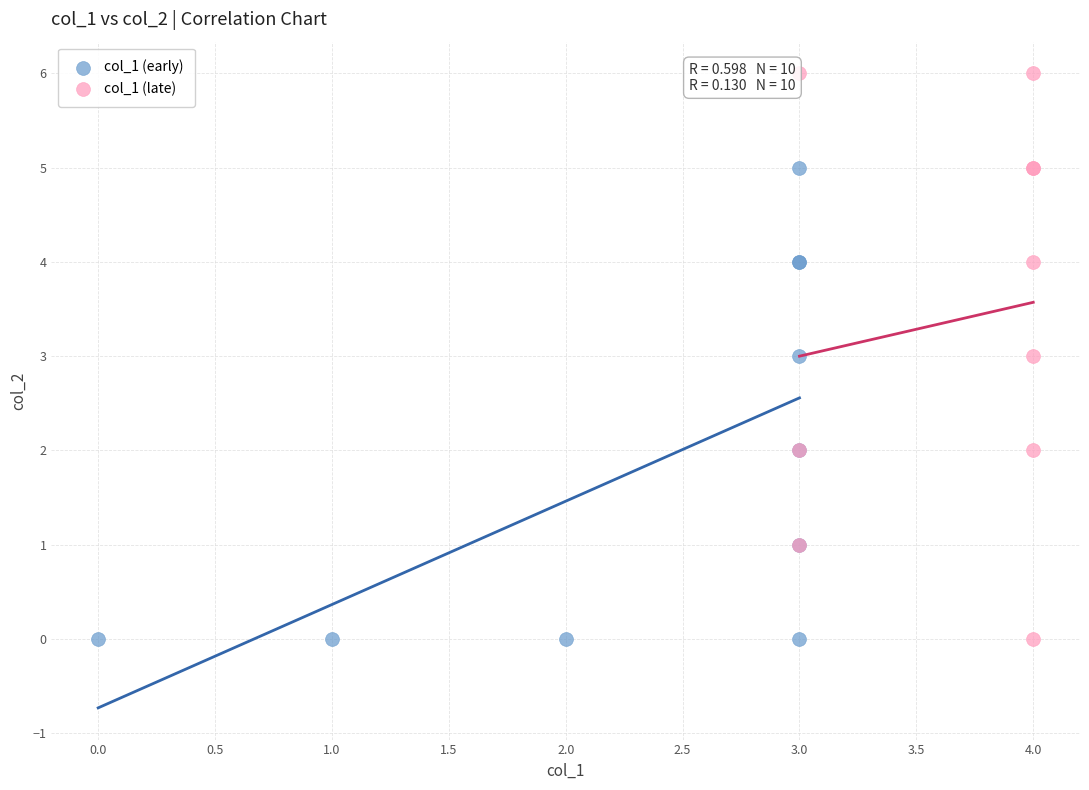

Which series reaches the maximum Y coordinate?

col_1 (late)